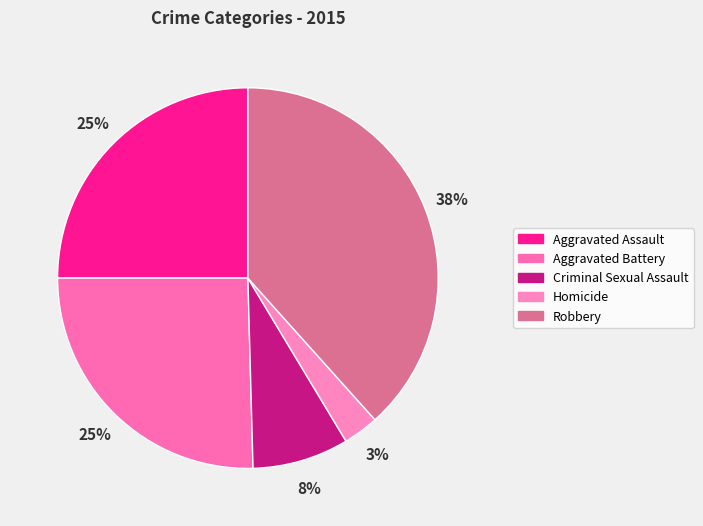

How many slices are in this pie chart?

5